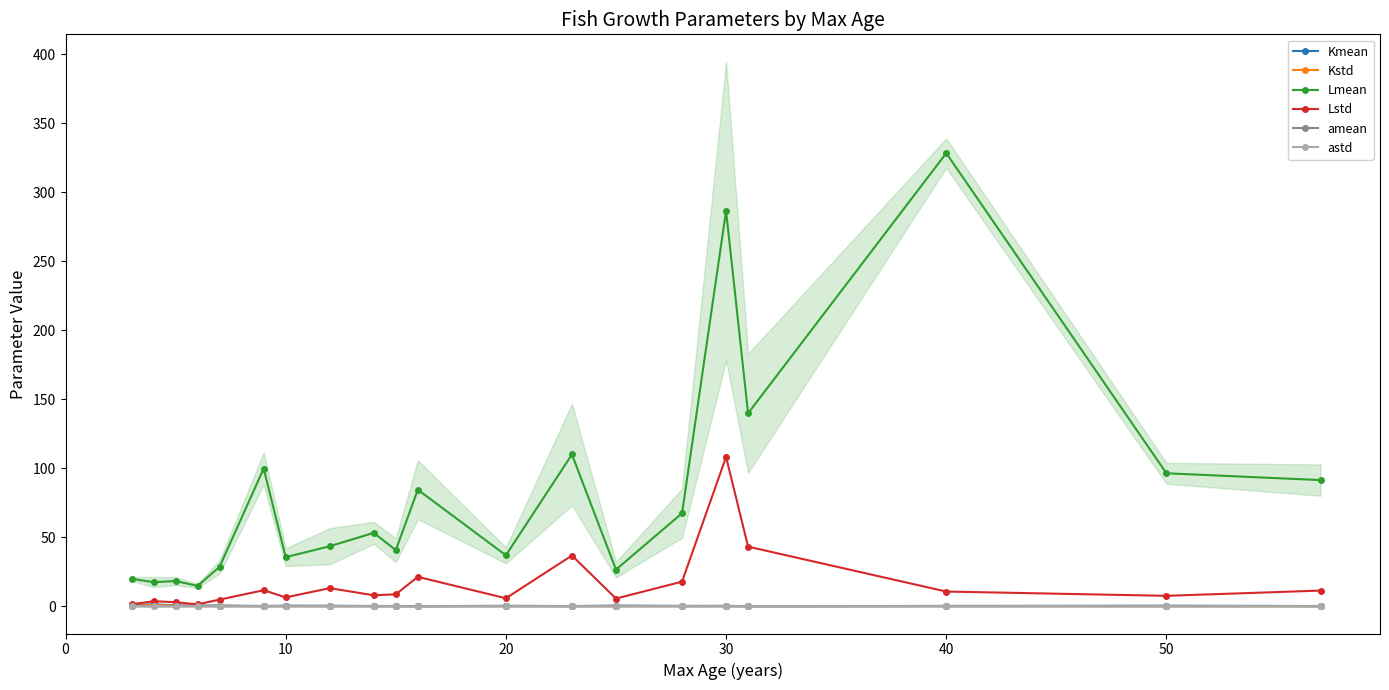

True or false: amean and Kstd intersect in this chart.

False